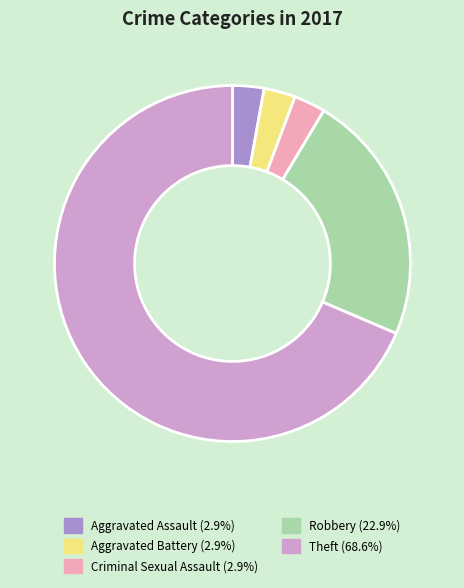

The Robbery slice represents 10% of the pie. True or false?

False